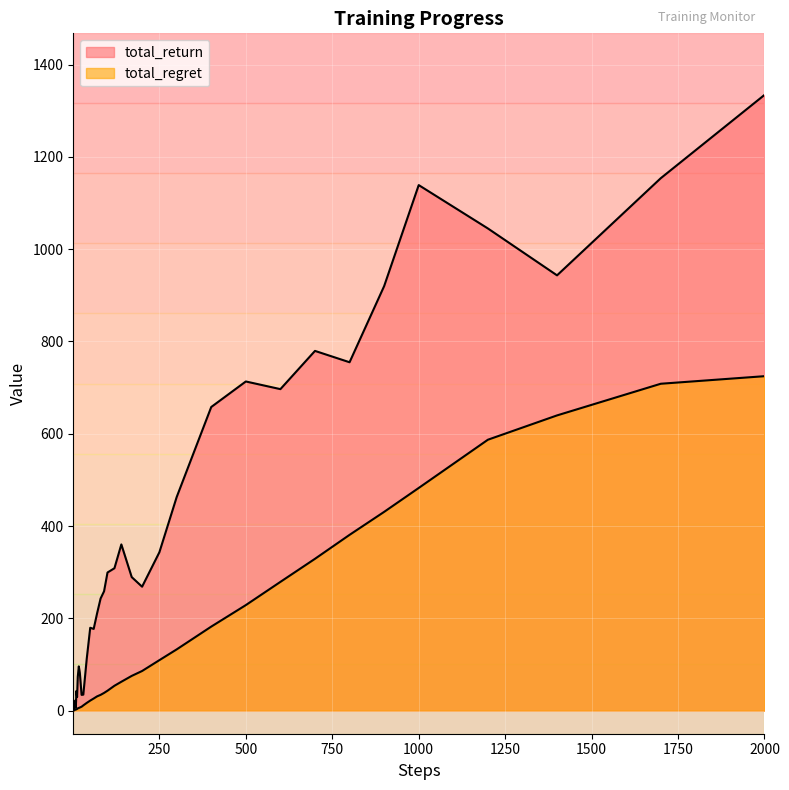

How many categories are shown in the chart?

40